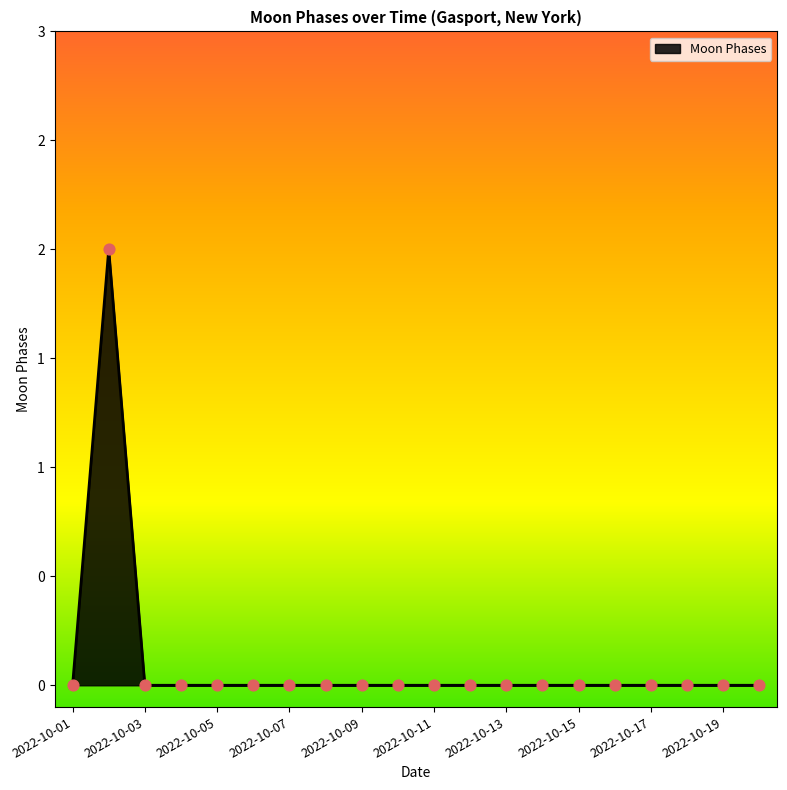

Is this an area chart (filled region under the line)?

Yes